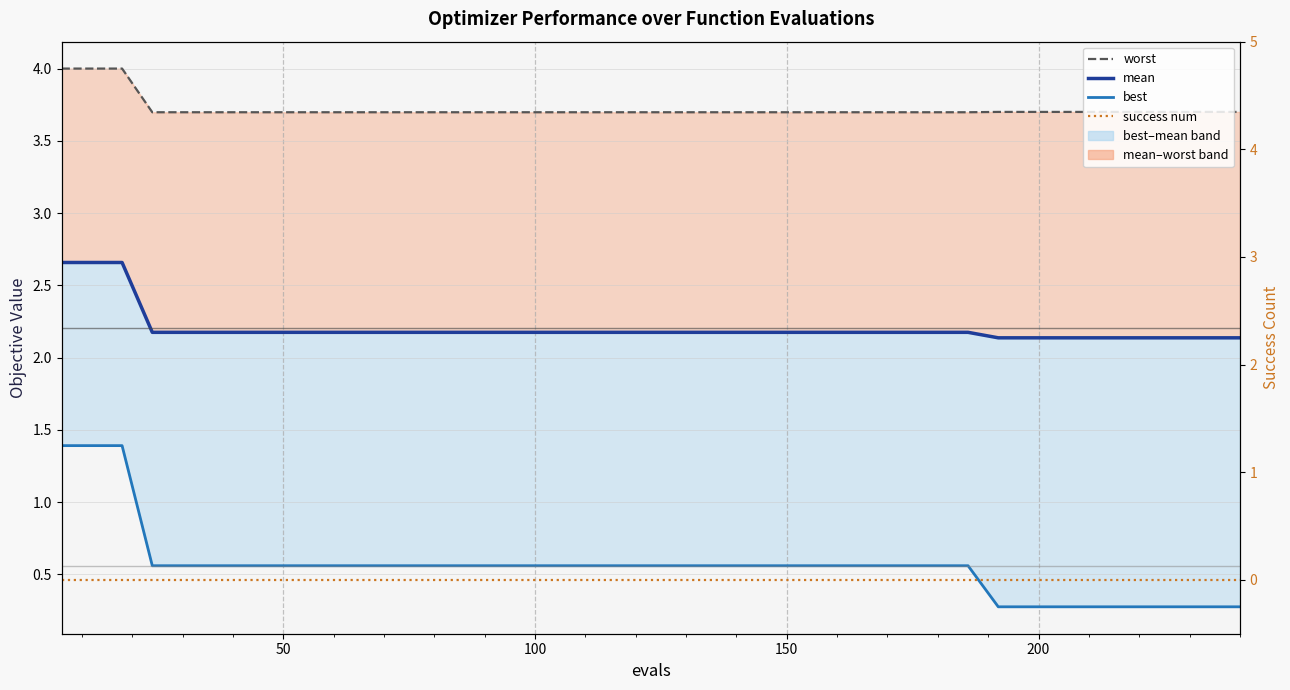

What is the value of the mean point at the 34th from the left?

2.1